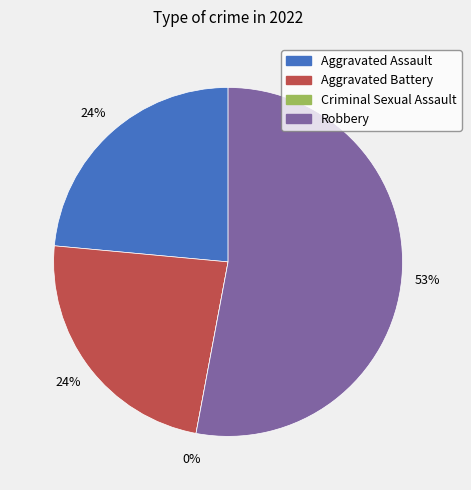

Rank the categories by value from lowest to highest.

Criminal Sexual Assault, Aggravated Assault, Aggravated Battery, Robbery